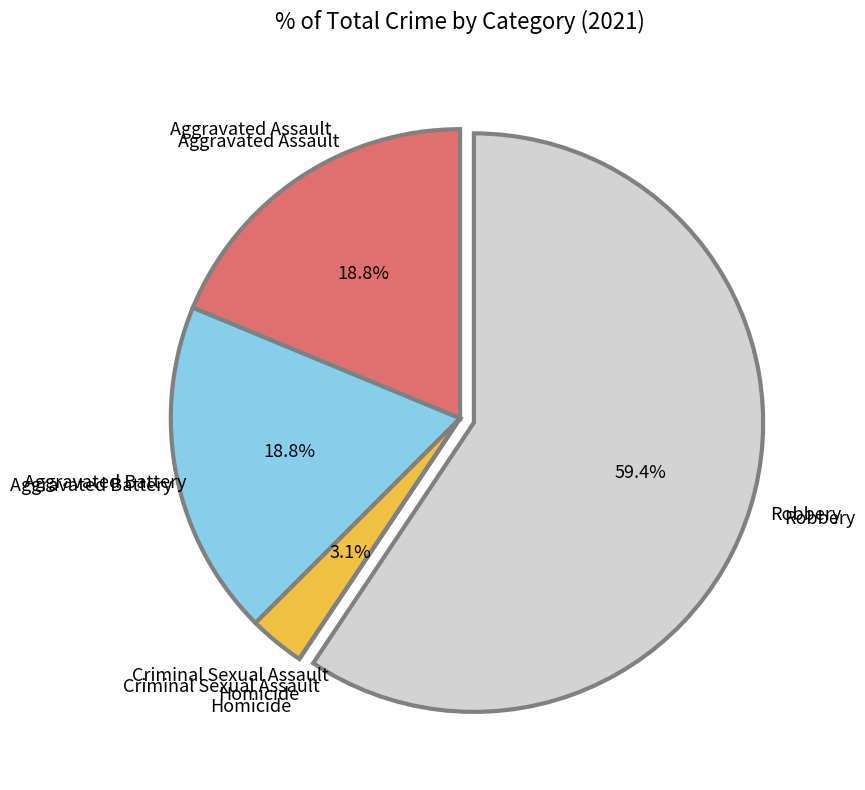

Does any single category account for the majority?

Yes